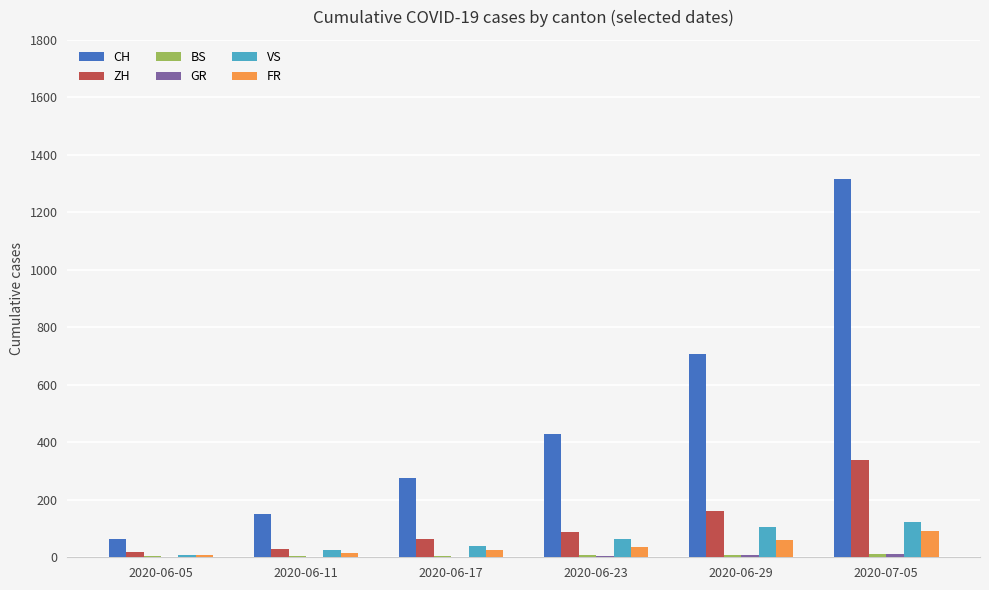

How many data points does each series have?

6